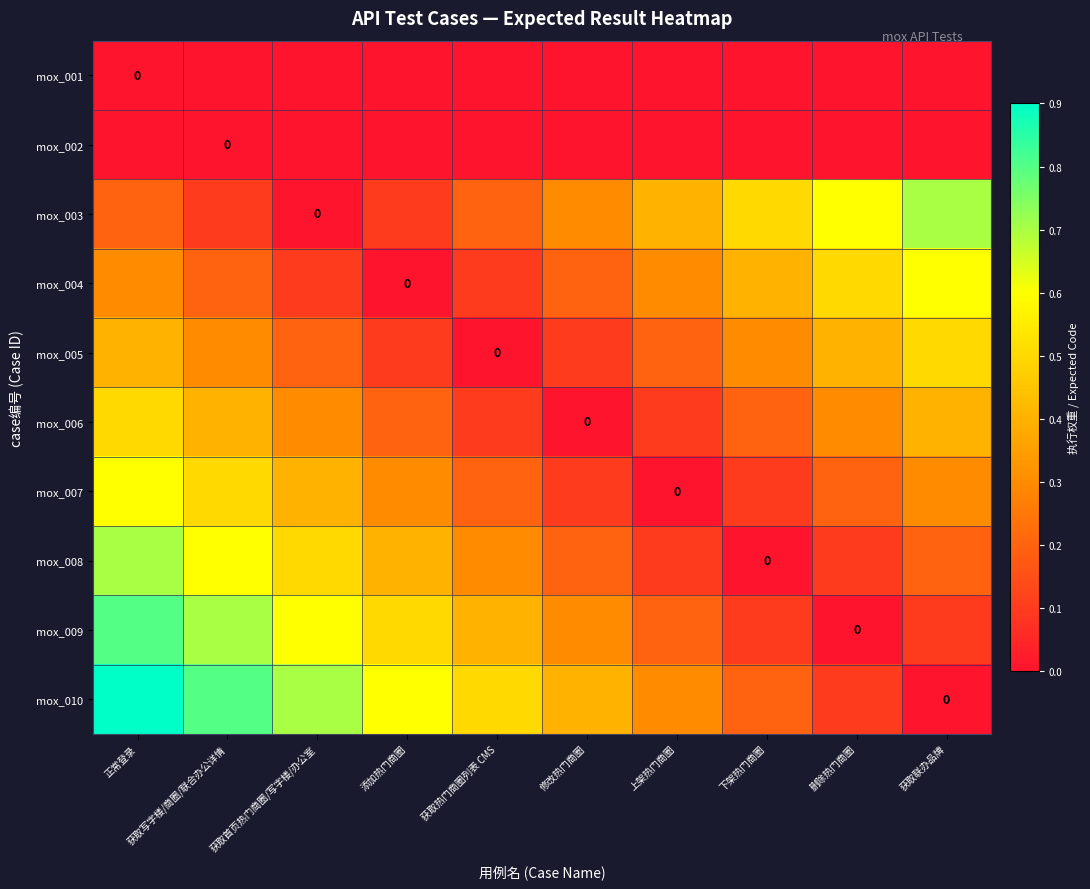

At which category is the sum across all series the highest?

正常登录